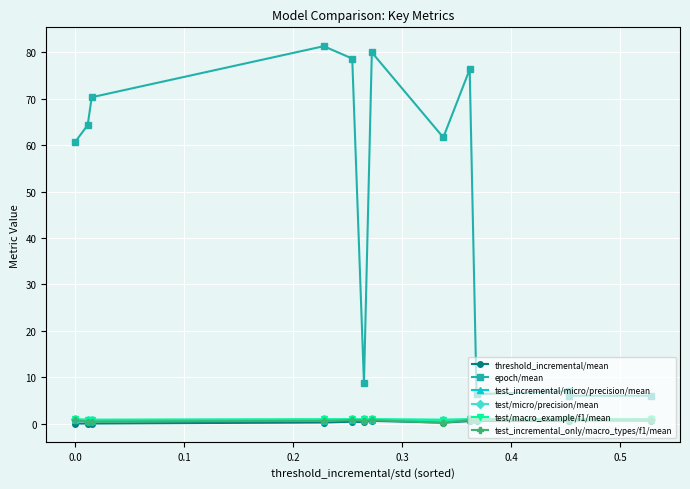

Which series has the largest range (max minus min)?

epoch/mean